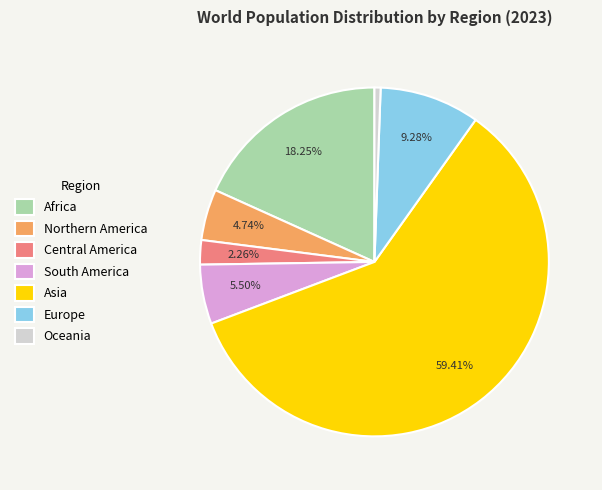

How many slices are in this pie chart?

7